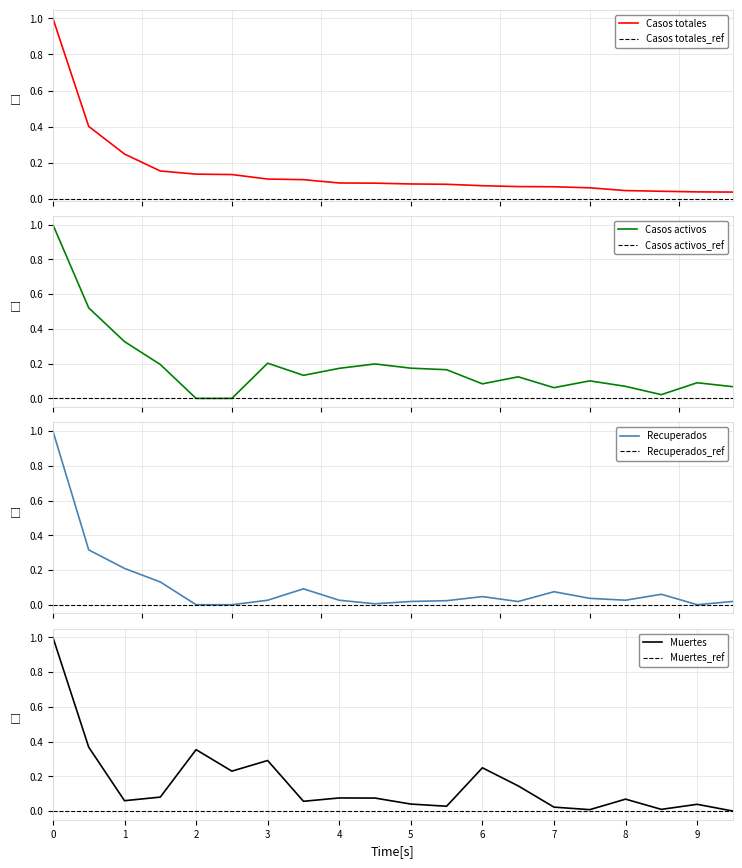

How many lines are shown in the chart?

4